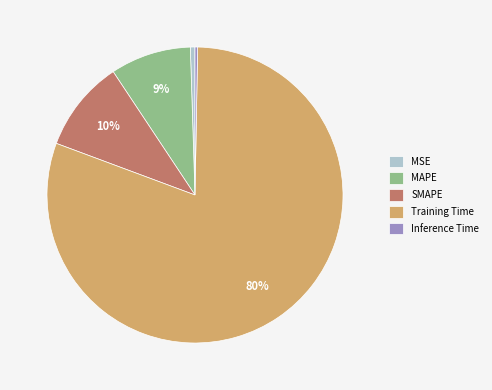

What is the largest slice in the pie chart?

Training Time